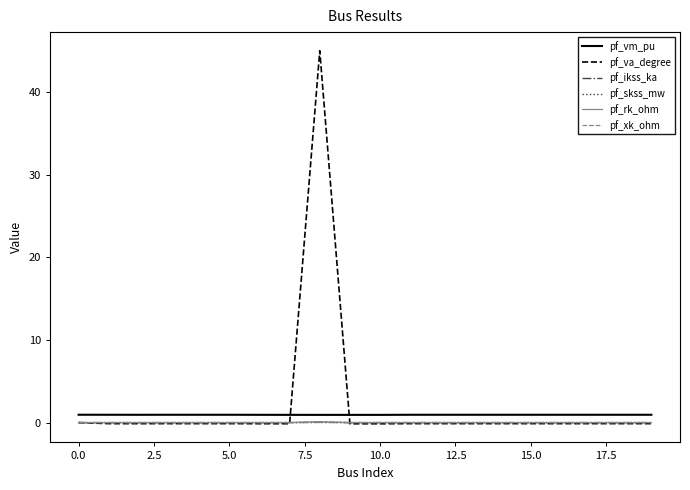

True or false: pf_vm_pu and pf_ikss_ka intersect in this chart.

False